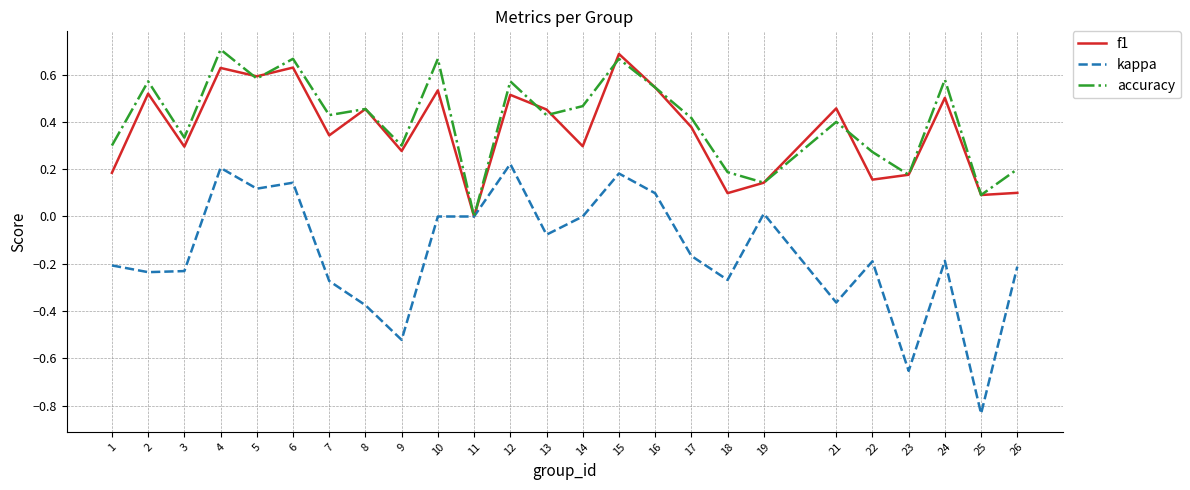

At 22, list the series in order from smallest to largest.

kappa, f1, accuracy